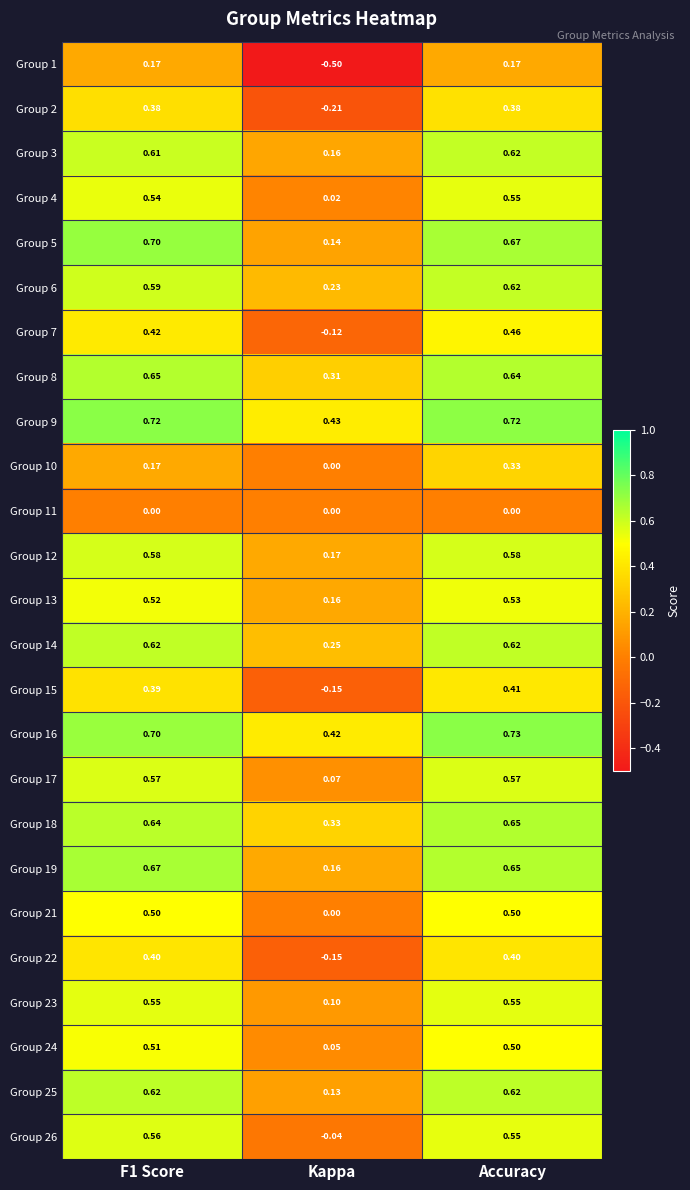

At which label is Group 22 closest to 0?

Kappa